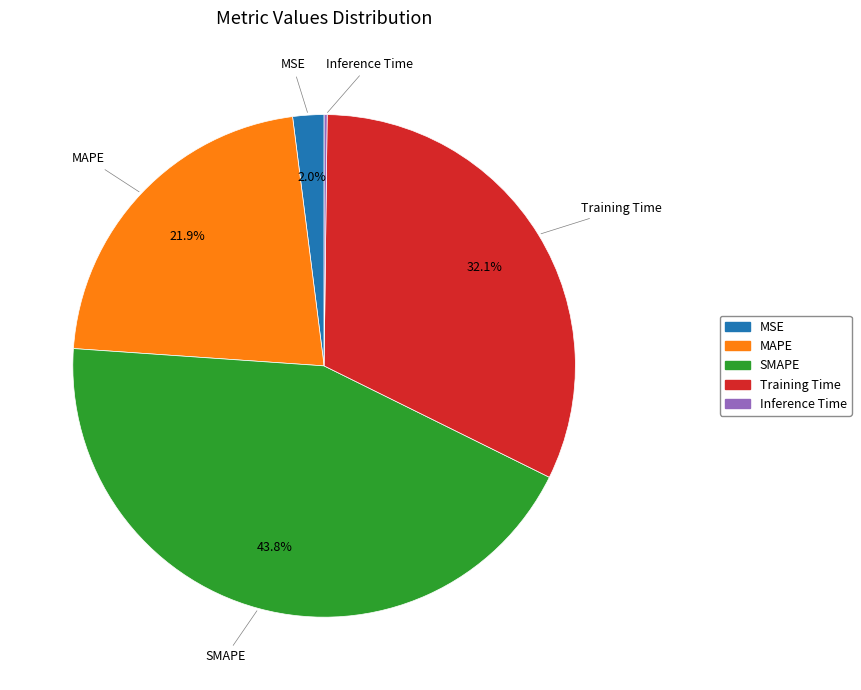

Does any single category account for the majority?

No